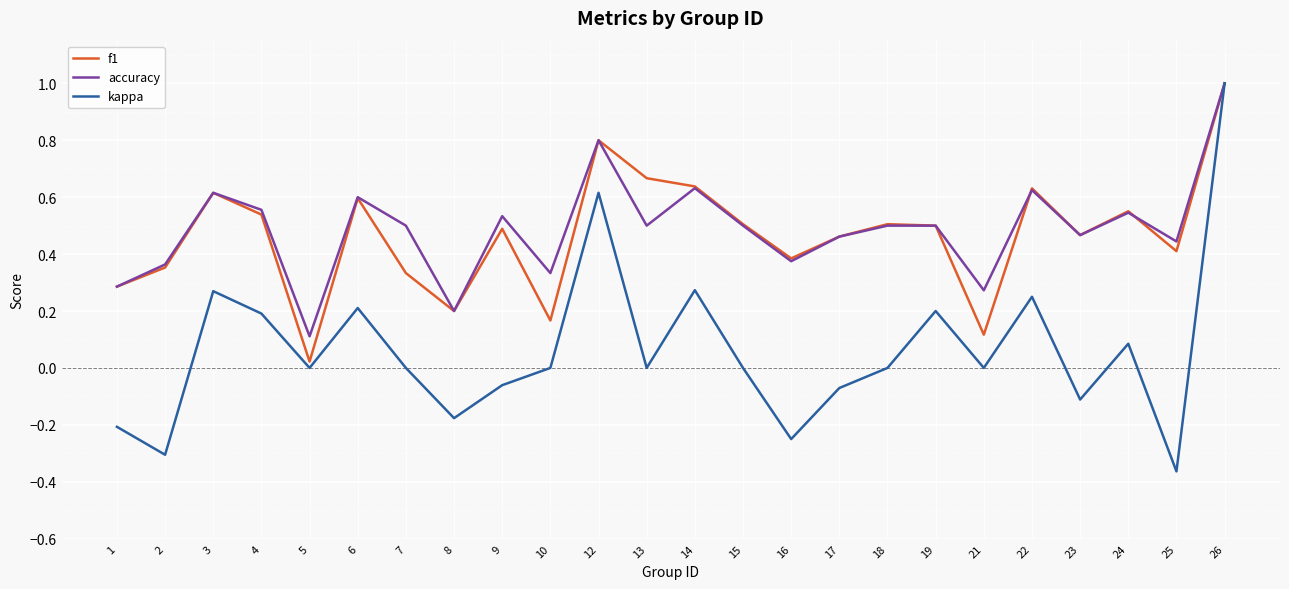

What is the average value of the kappa series?

0.1